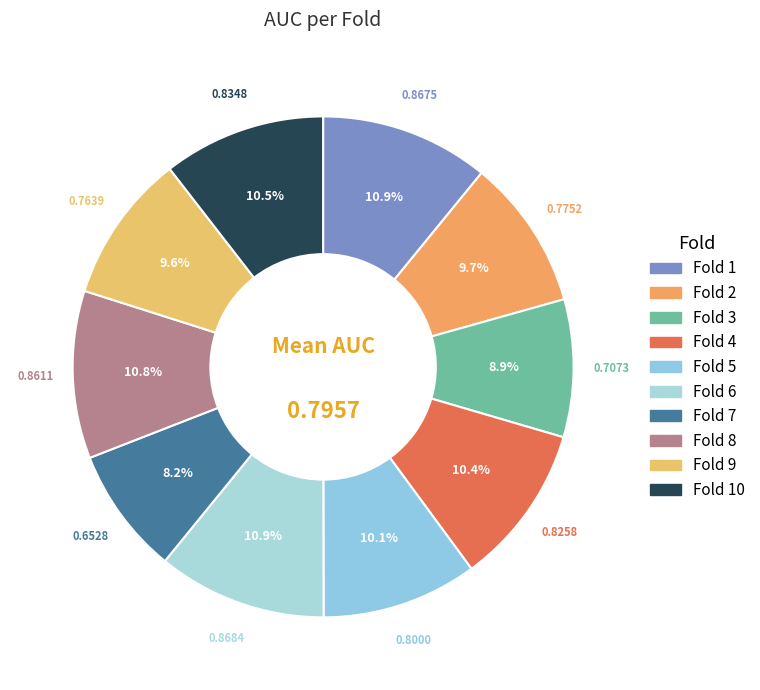

To the nearest percent, what is the average slice percentage?

10%